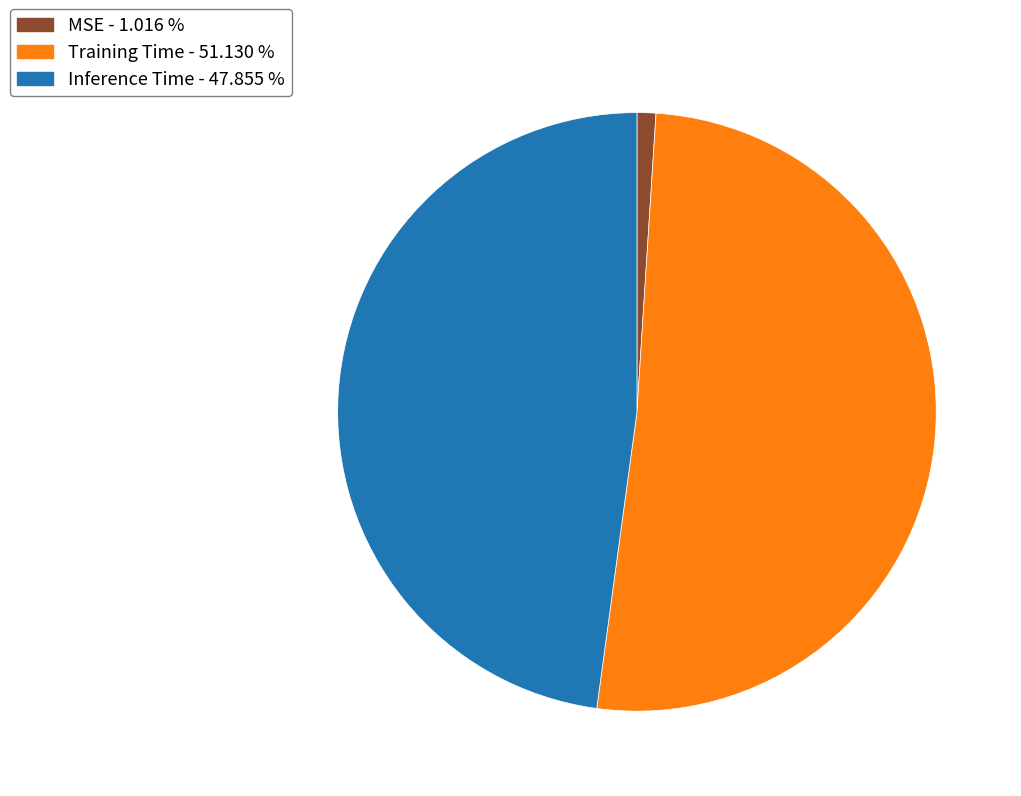

Do Inference Time and Training Time together represent more than half of the pie?

Yes